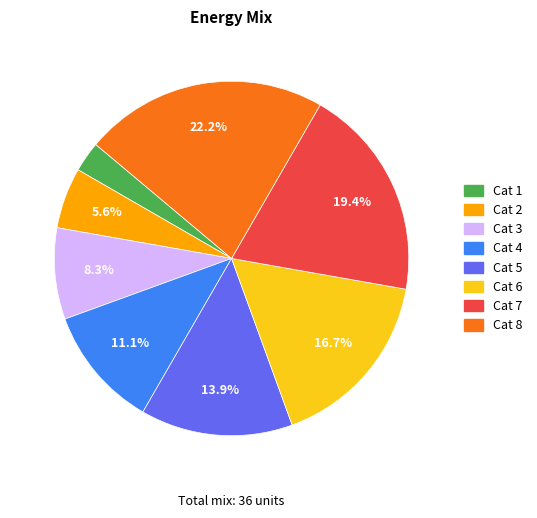

Does any single category account for the majority?

No